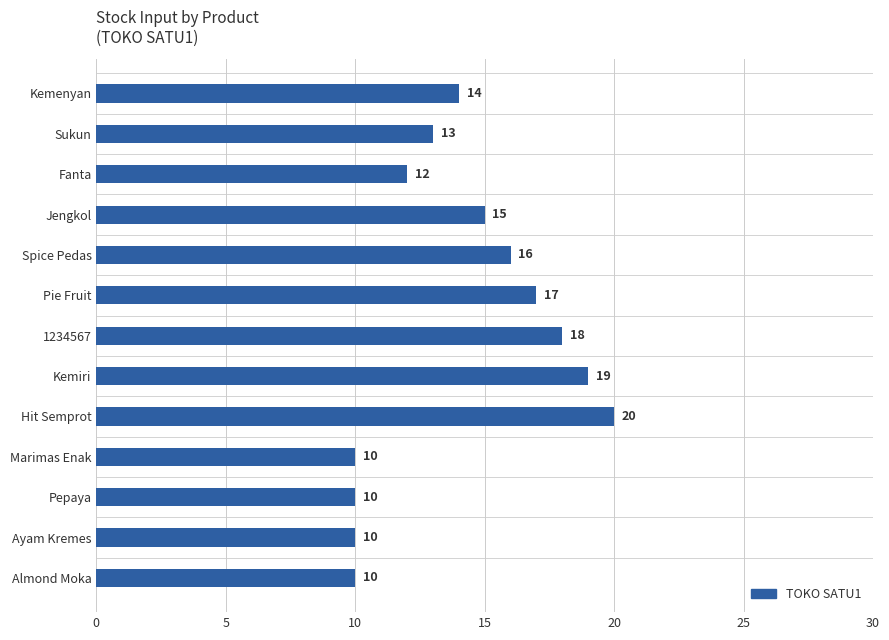

Reading bottom to top, extract all data points from this chart.

10	10	10	10	20	19	18	17	16	15	12	13	14